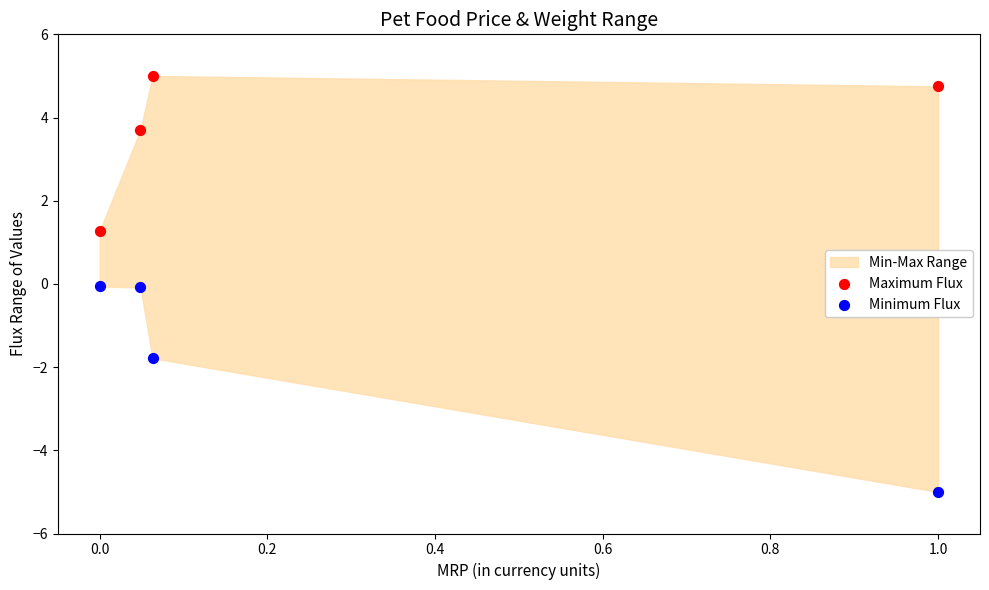

Across all data points, what is the average Y value?

1.0